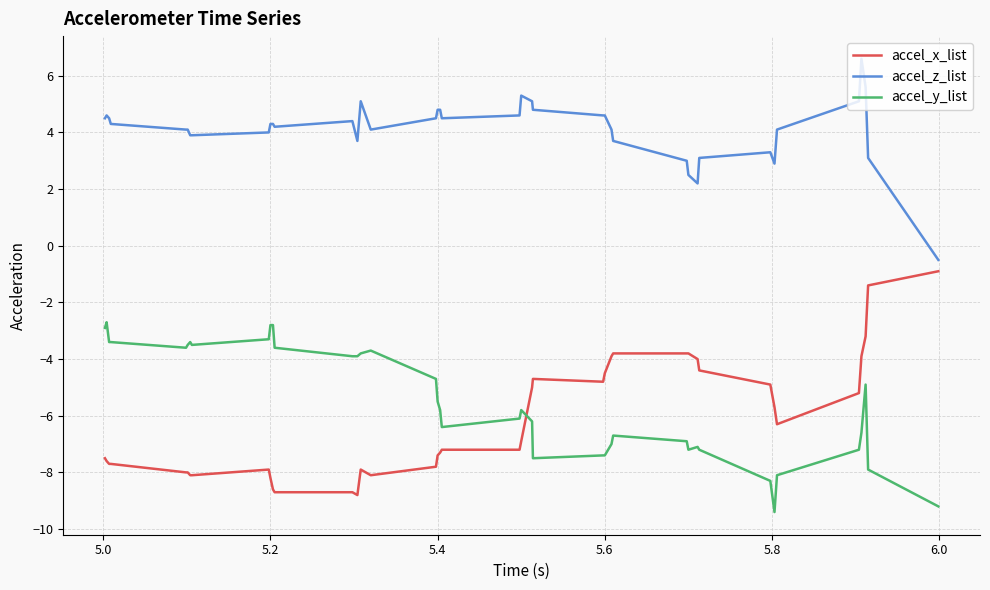

True or false: accel_z_list has more than 1 points higher than both neighbors.

True